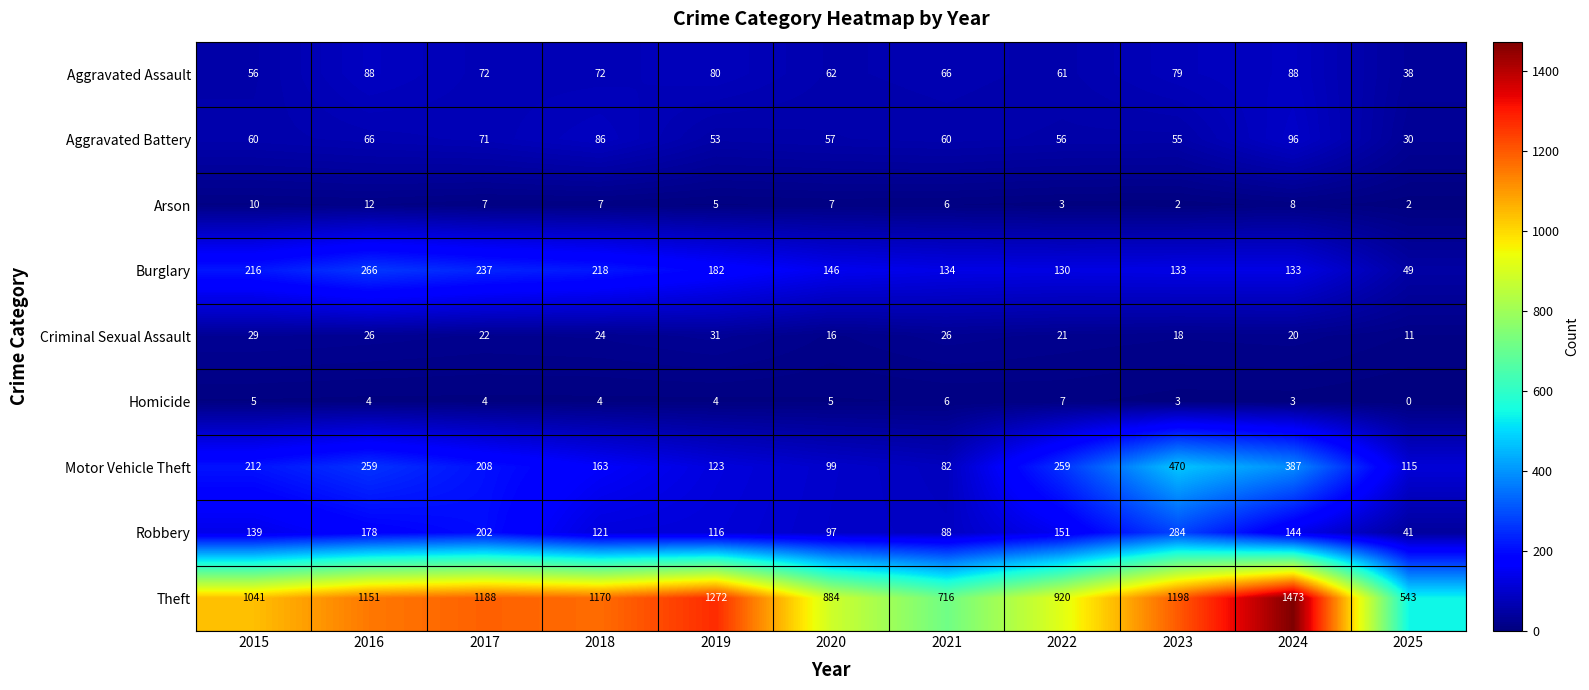

At how many categories does at least one series exceed 1002?

7